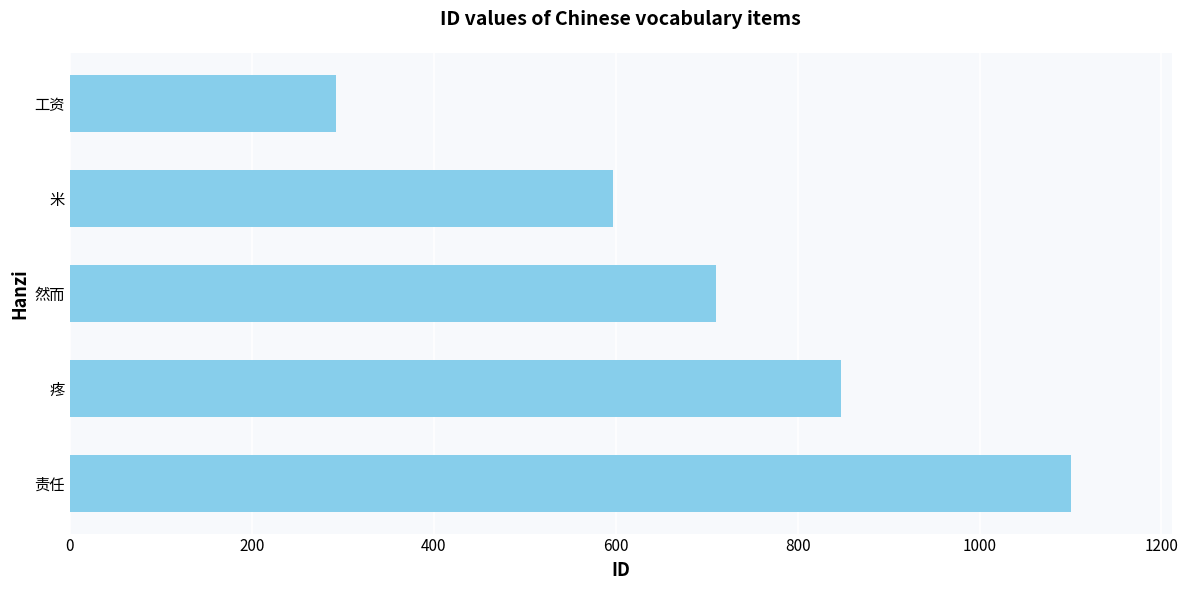

At which label is the value closest to 696?

然而